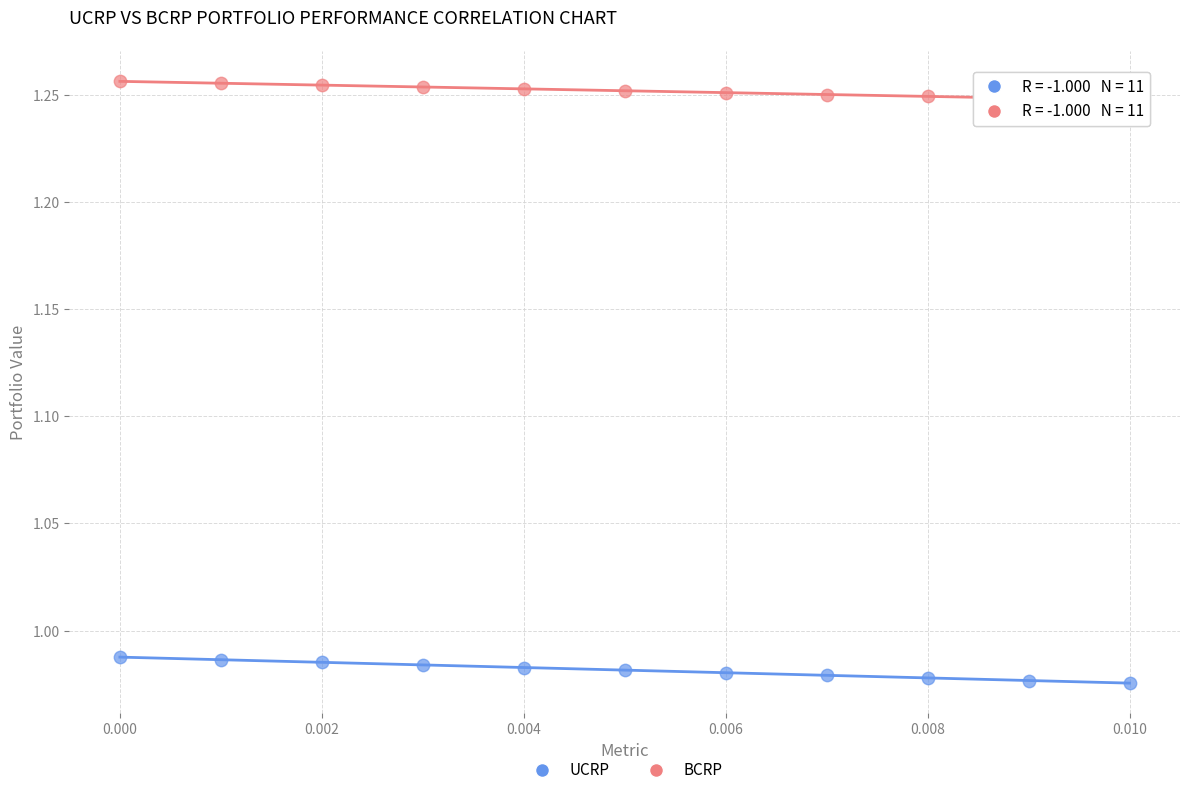

Which series contains the lowest Y value?

UCRP